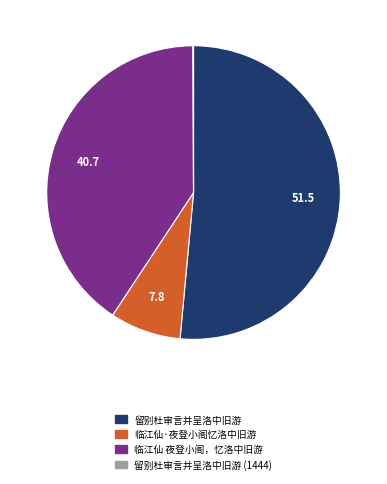

Does any single category account for the majority?

Yes